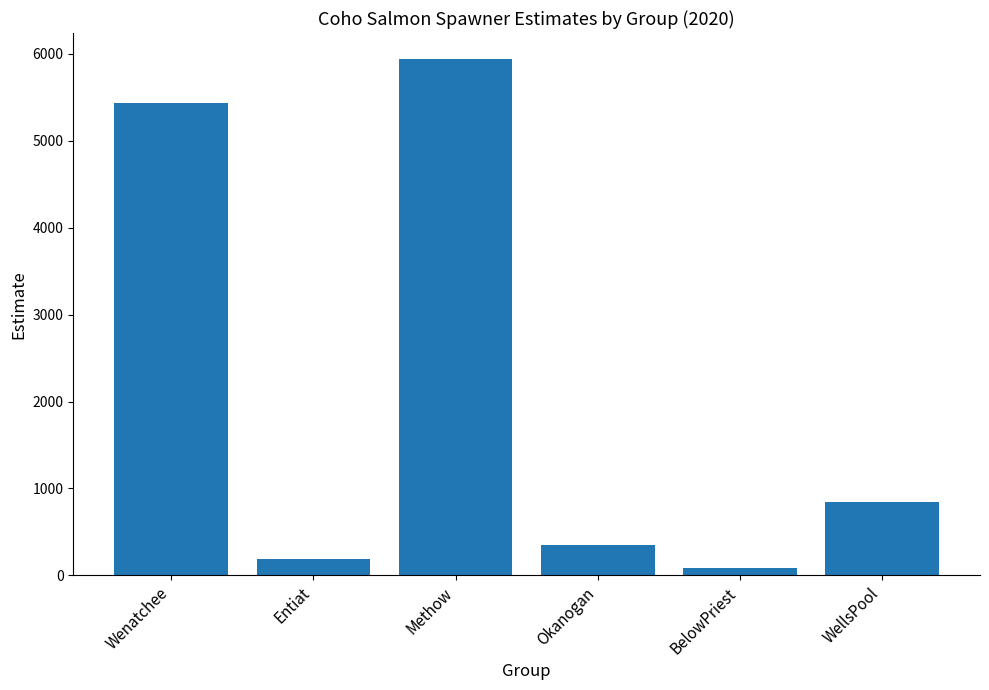

The value at Entiat is 182.8. True or false?

True